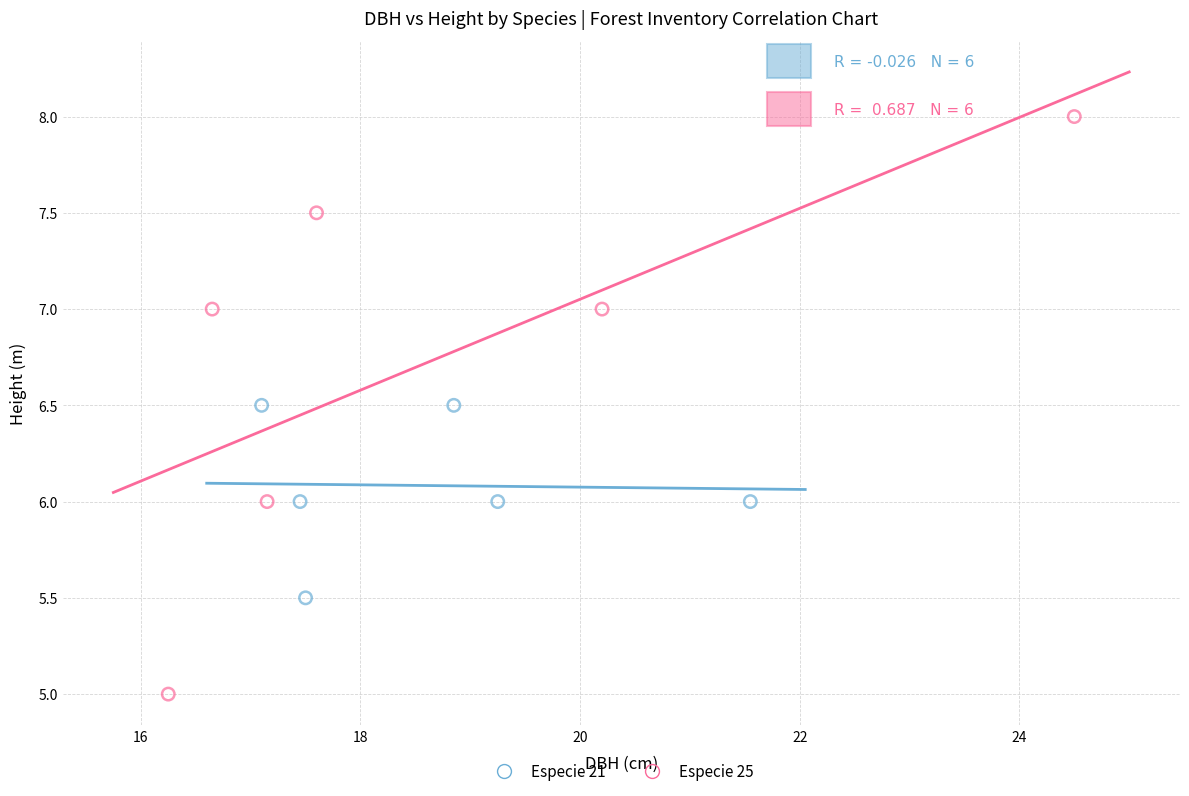

Which series has the largest Y range (max minus min)?

Especie 25